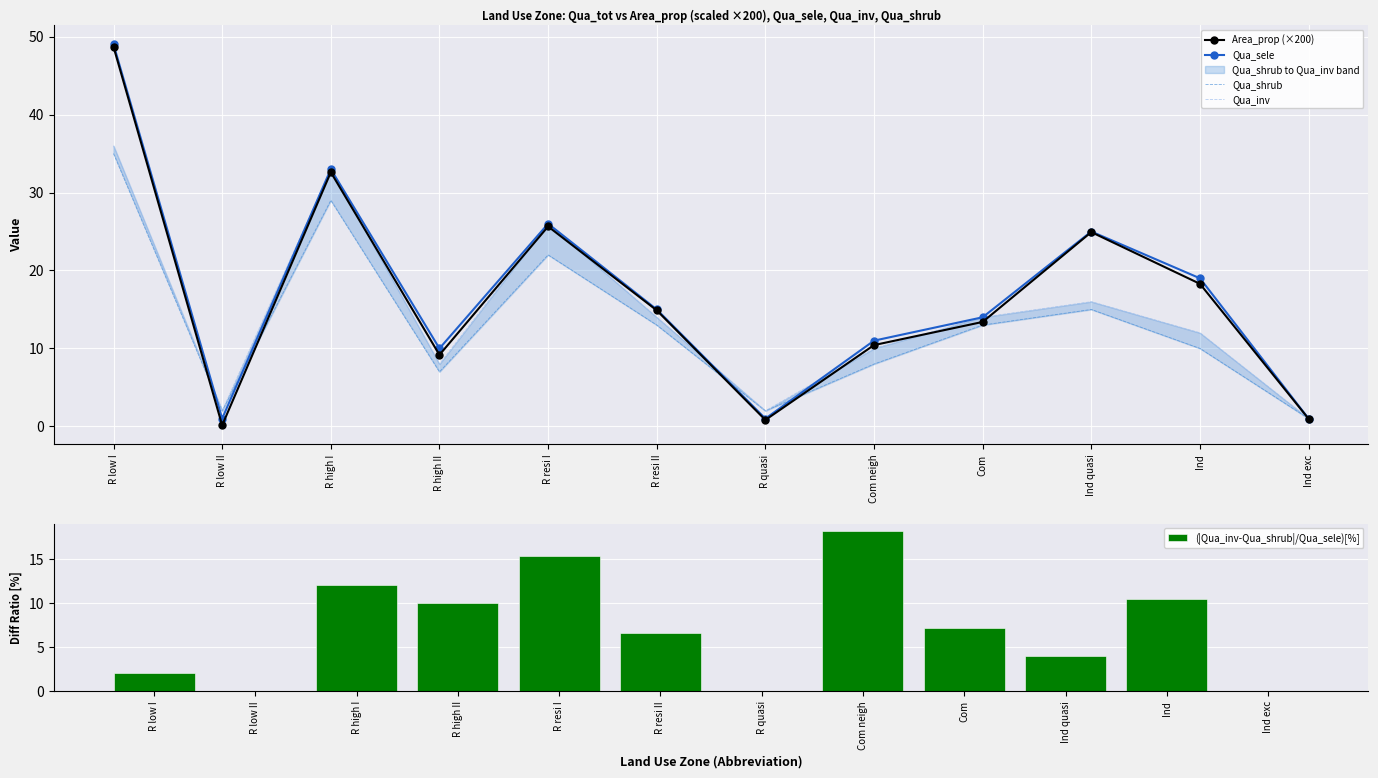

What are all the series names shown in the legend?

Area_prop (×200), Qua_sele, Qua_shrub, Qua_inv, (|Qua_inv-Qua_shrub|/Qua_sele)[%]